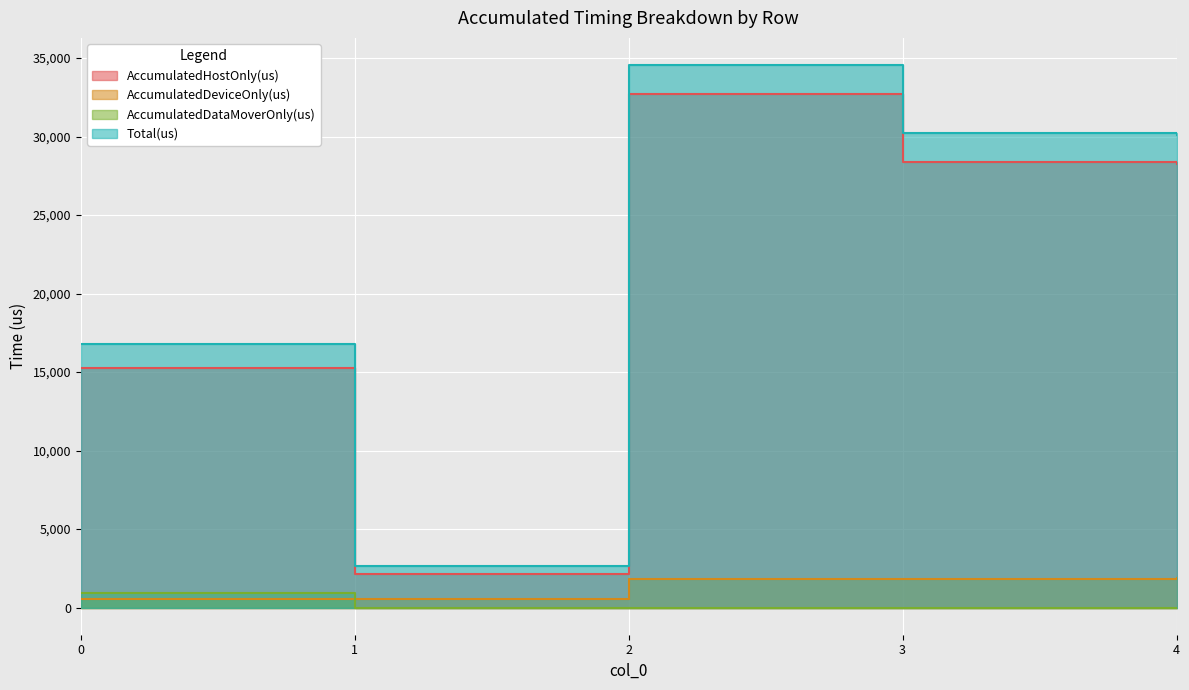

How many intersections are there between AccumulatedDataMoverOnly(us) and AccumulatedDeviceOnly(us)?

1